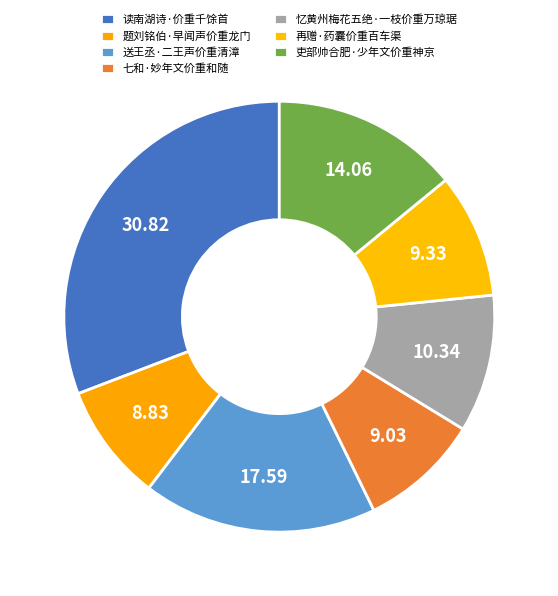

To the nearest percent, what percentage of the pie is 七和·妙年文价重和随?

9%